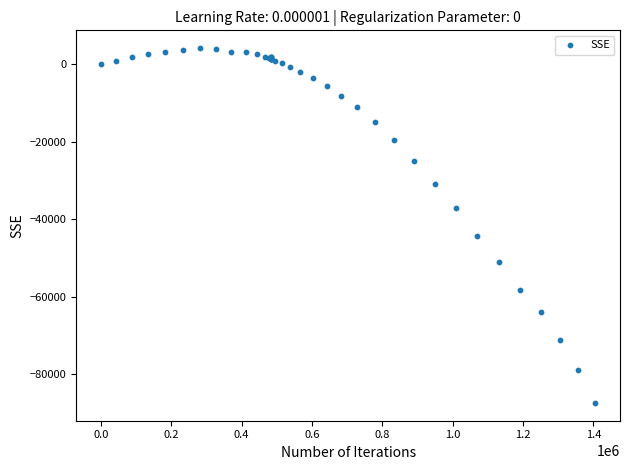

What Y value in the scatter plot is closest to -41625?

-44250.0